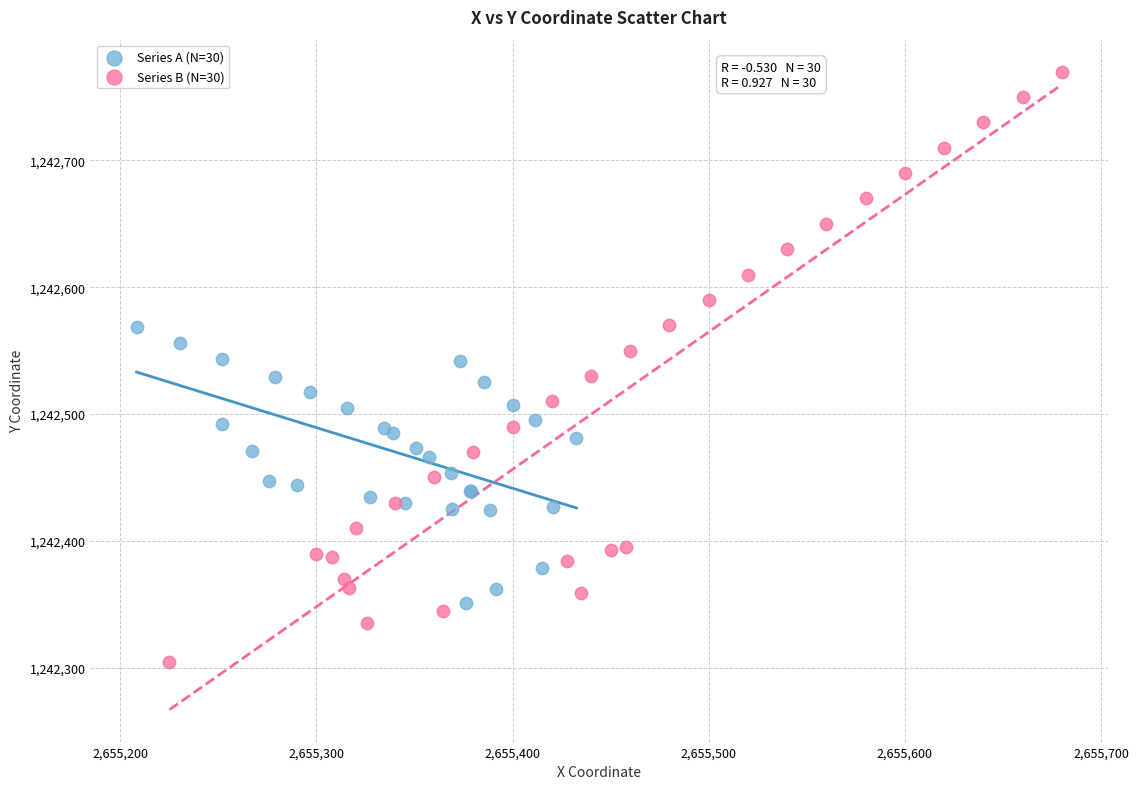

Which series contains the highest Y value?

Series B (N=30)